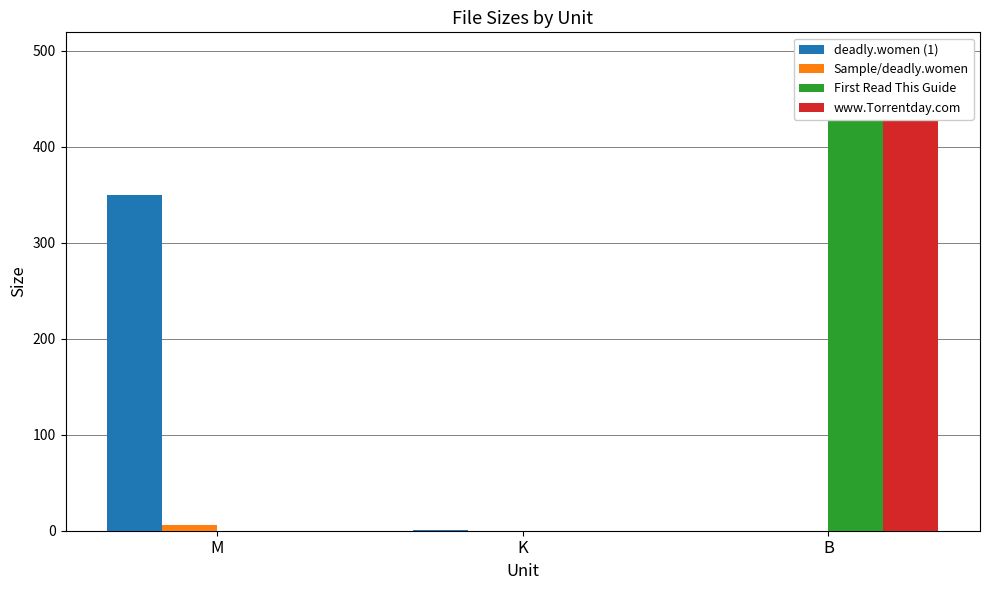

What is the difference between the Sample/deadly.women values at M and B?

6.3